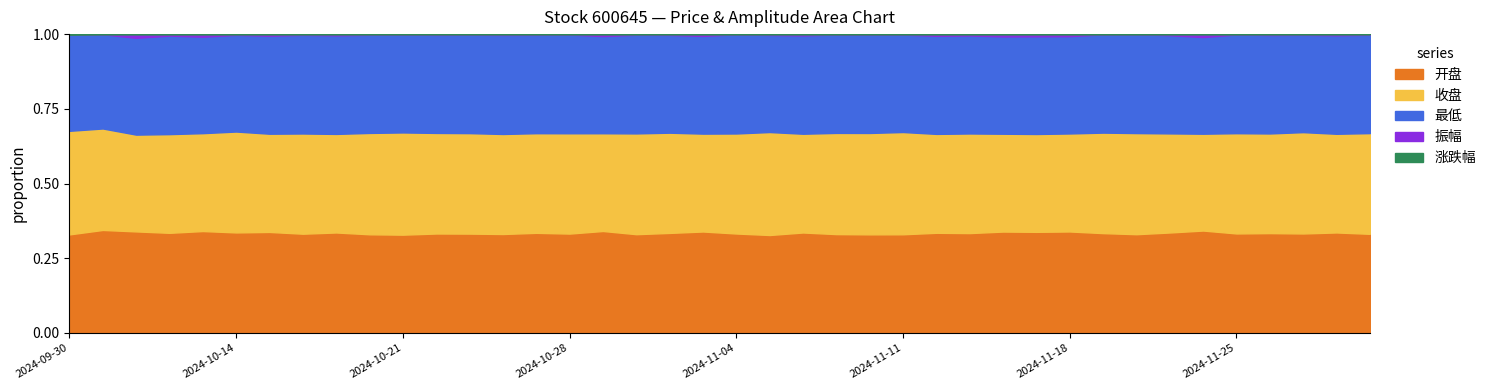

List the labels in order of 最低 value, smallest first.

2024-11-27, 2024-11-29, 2024-11-26, 2024-11-25, 2024-11-28, 2024-11-22, 2024-10-16, 2024-10-18, 2024-10-14, 2024-10-17, 2024-11-19, 2024-11-18, 2024-10-15, 2024-10-11, 2024-09-30, 2024-11-21, 2024-11-20, 2024-10-21, 2024-11-15, 2024-10-22, 2024-11-01, 2024-11-05, 2024-11-04, 2024-10-29, 2024-10-30, 2024-10-31, 2024-10-23, 2024-10-10, 2024-11-07, 2024-10-25, 2024-11-14, 2024-10-28, 2024-11-06, 2024-10-24, 2024-10-09, 2024-10-08, 2024-11-13, 2024-11-08, 2024-11-11, 2024-11-12